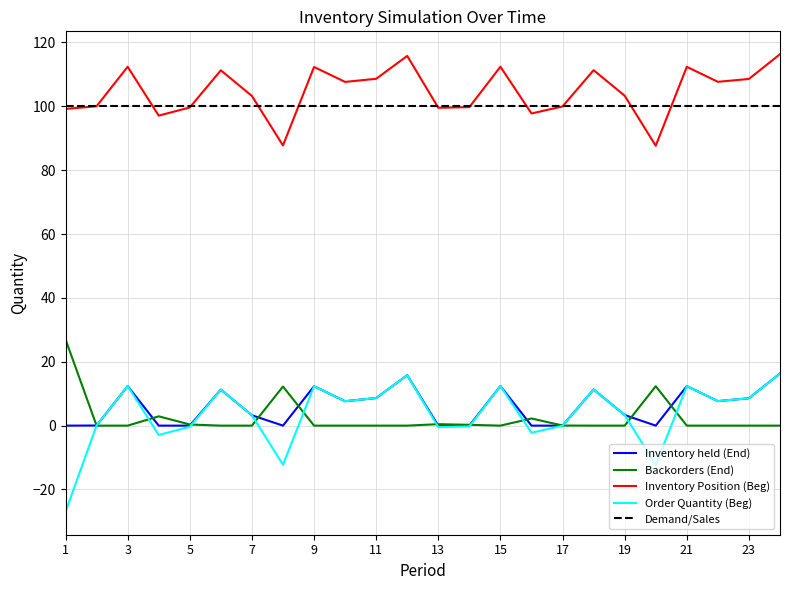

True or false: Inventory held (End) and Inventory Position (Beg) cross at least once.

False